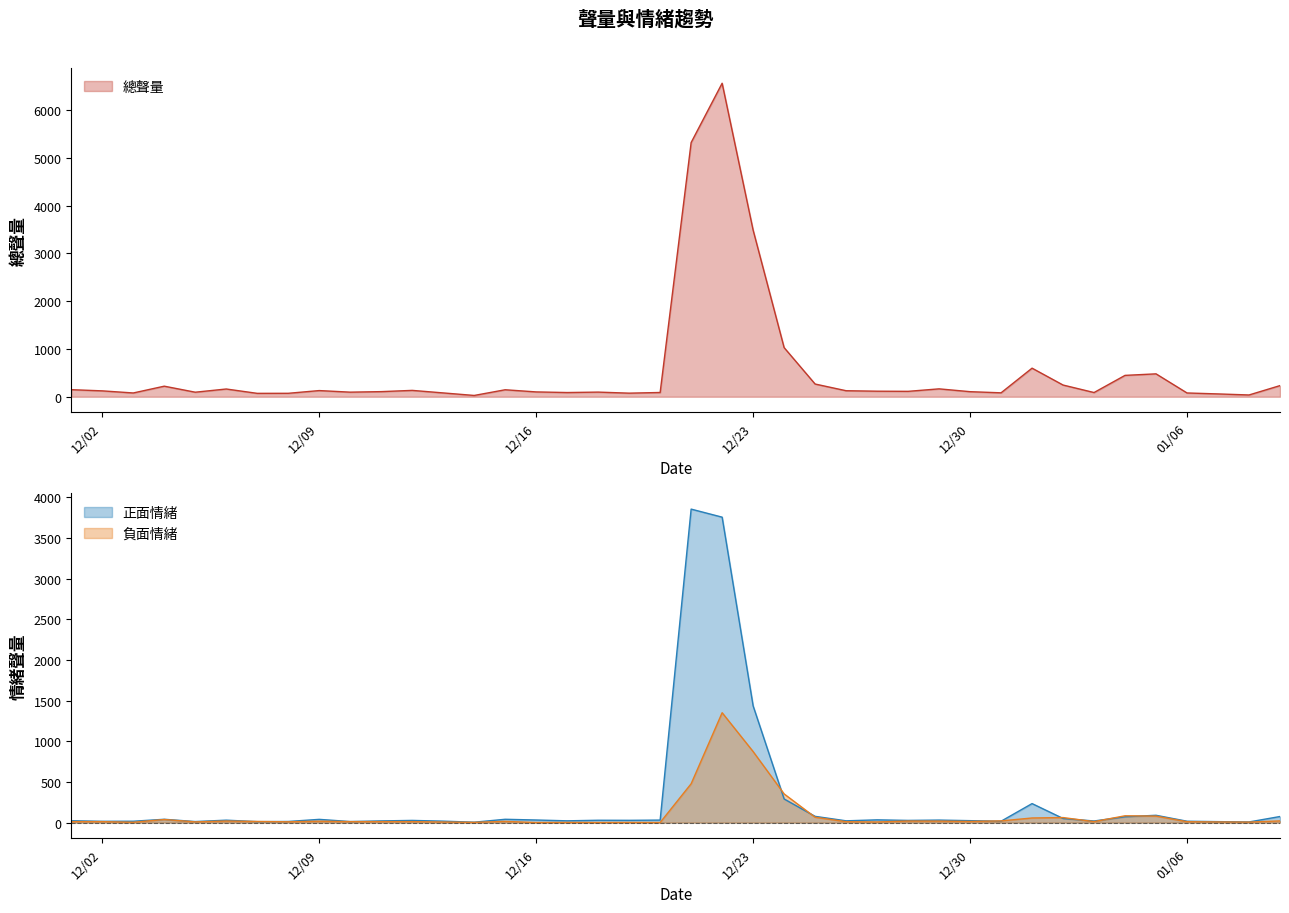

What is the highest value of the 總聲量 series?

6560